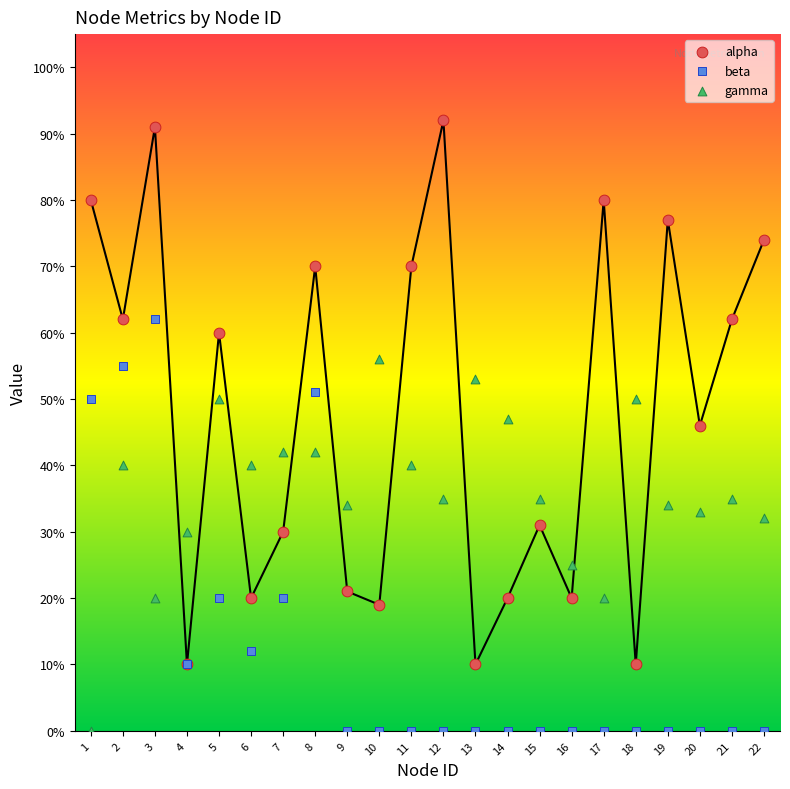

Which series has the widest spread of Y values?

alpha